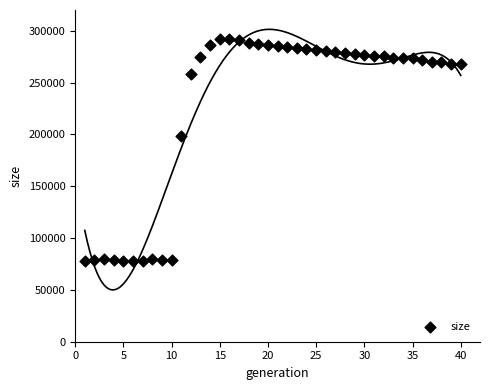

What is the range of X values (max minus min)?

39